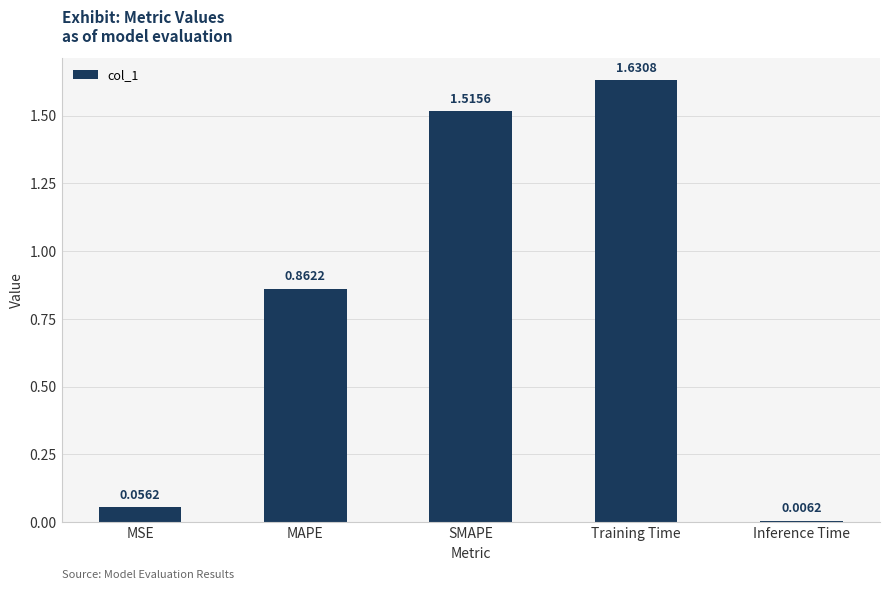

What is the label of the 2nd bar from the left?

MAPE